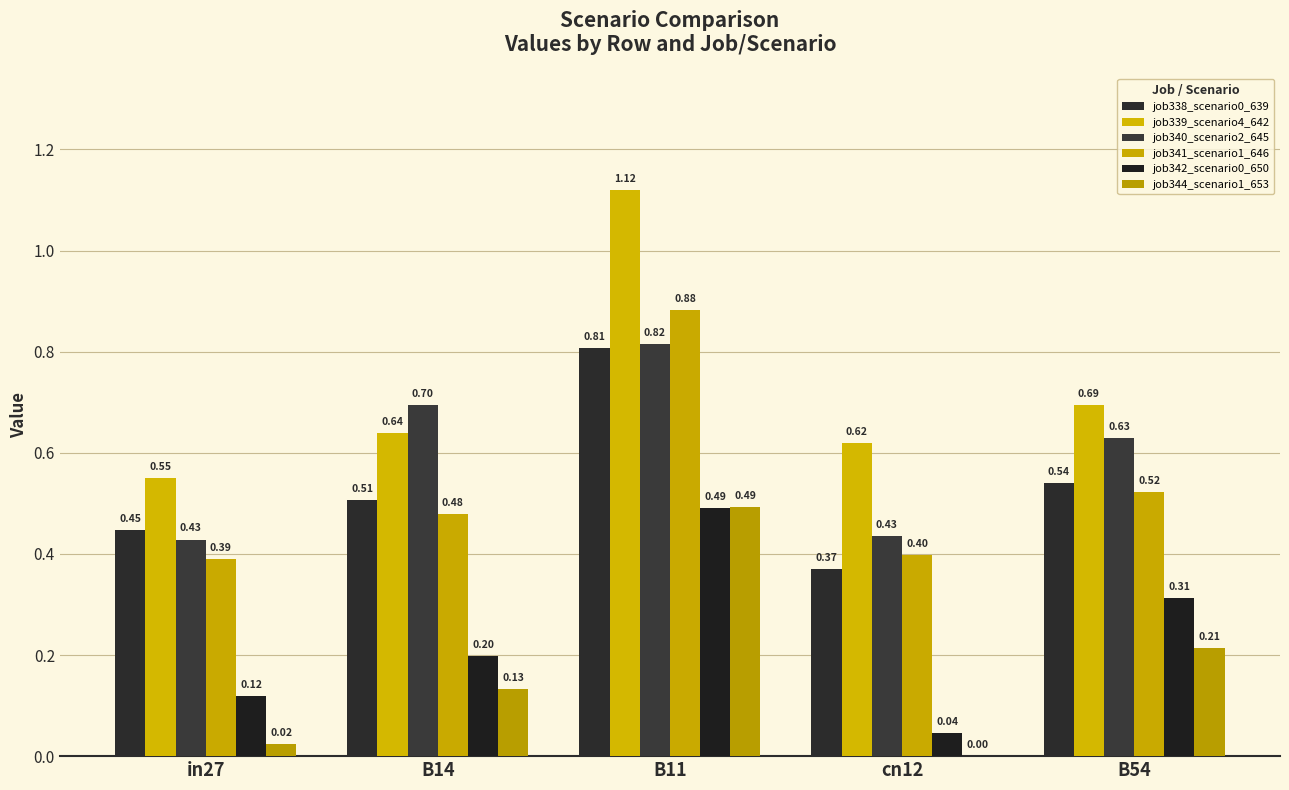

True or false: job339_scenario4_642 has a value of 0.7 at B54.

True